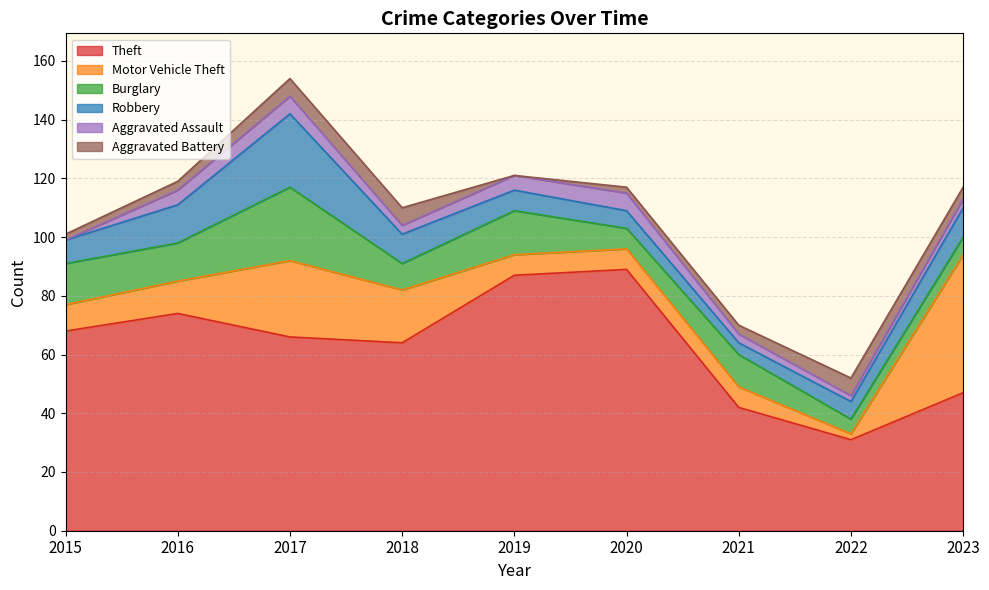

What are all the series names shown in the legend?

Theft, Motor Vehicle Theft, Burglary, Robbery, Aggravated Assault, Aggravated Battery